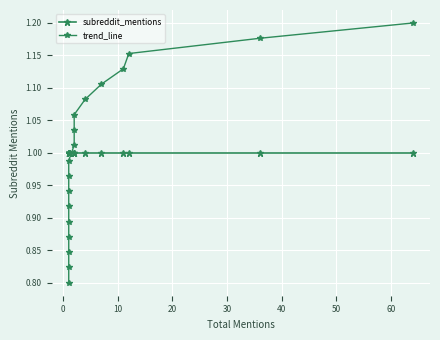

What is the sum of all subreddit_mentions values?

18.0